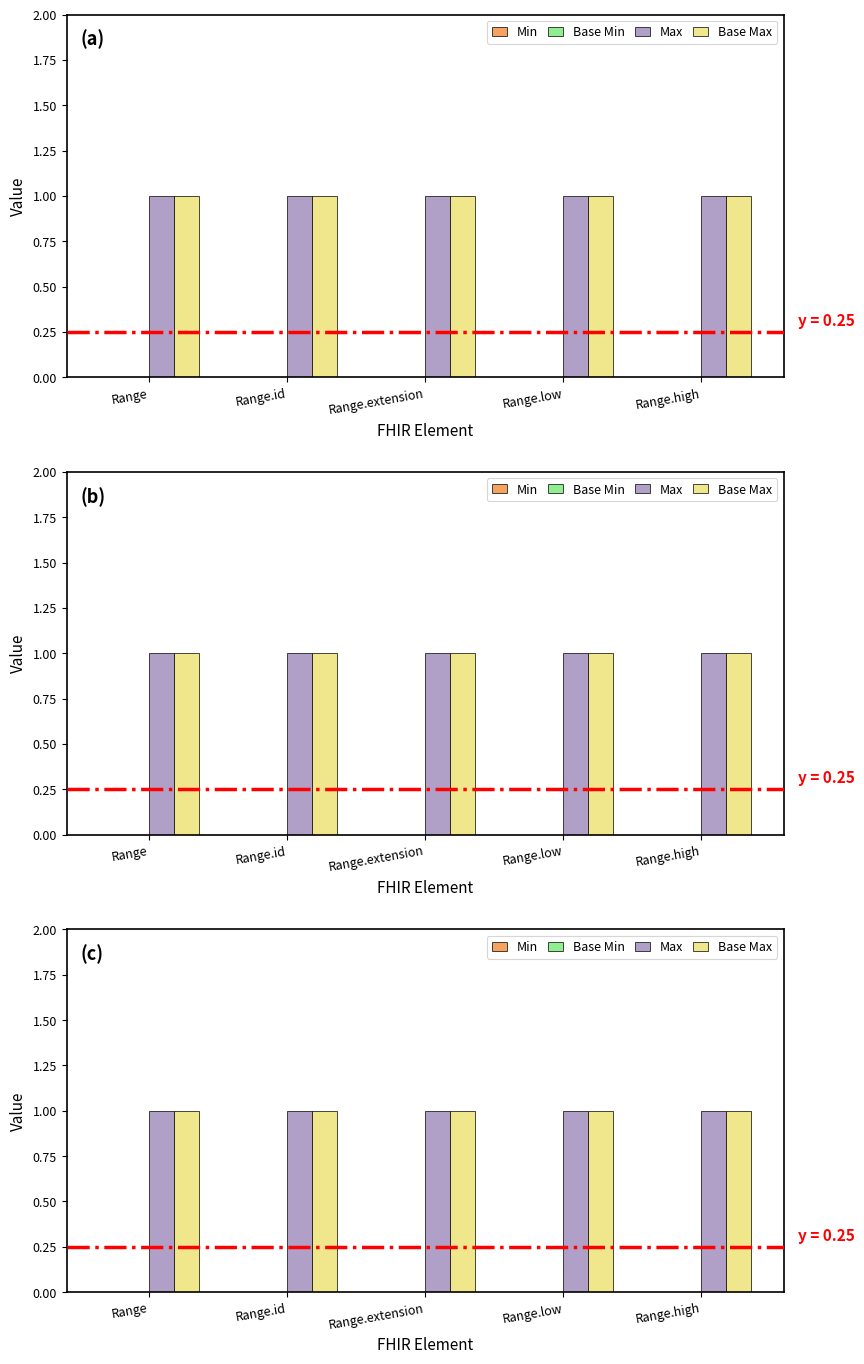

What is the label of the 4th bar from the left?

Range.low